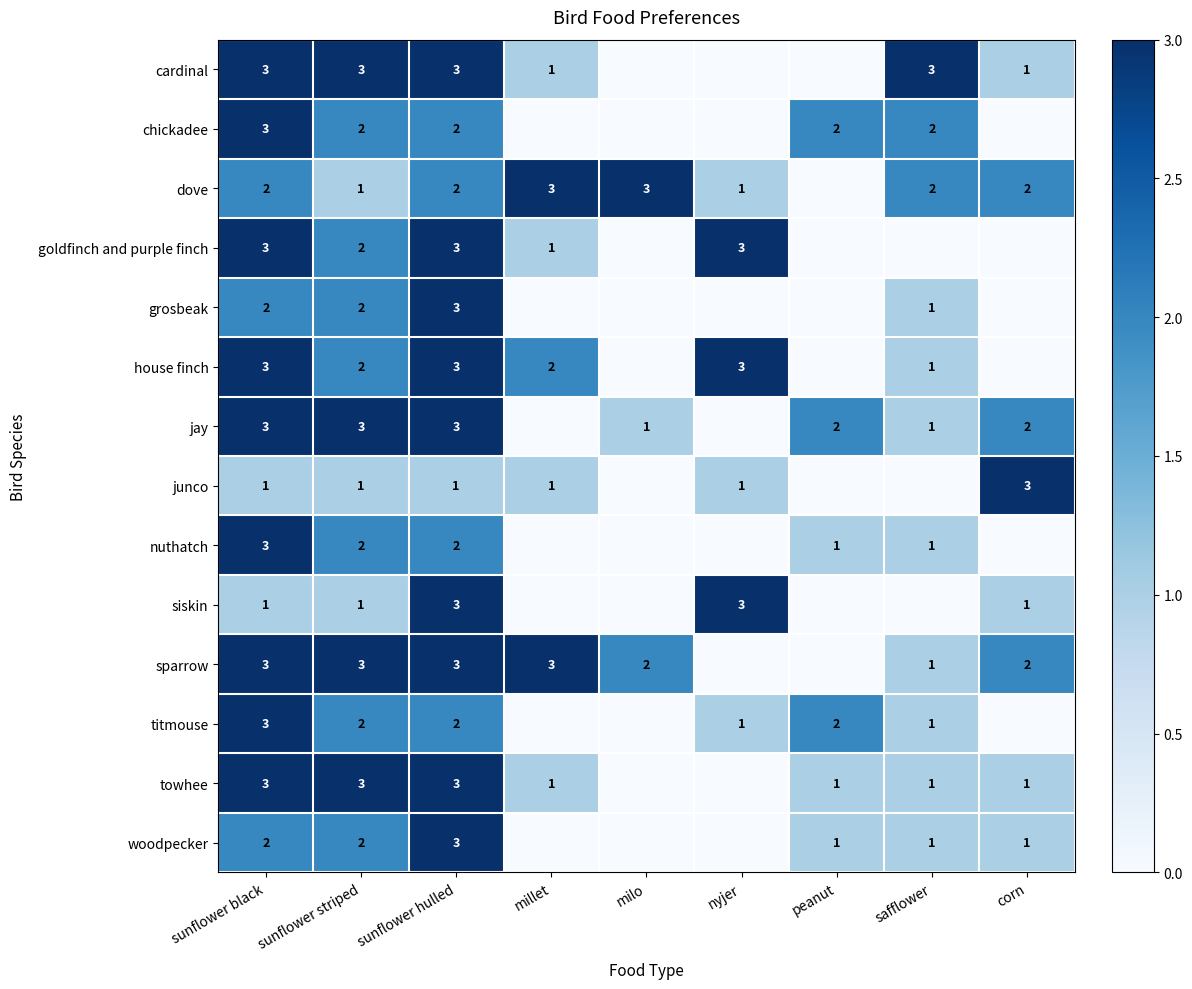

What is the total value across all series at sunflower black?

35